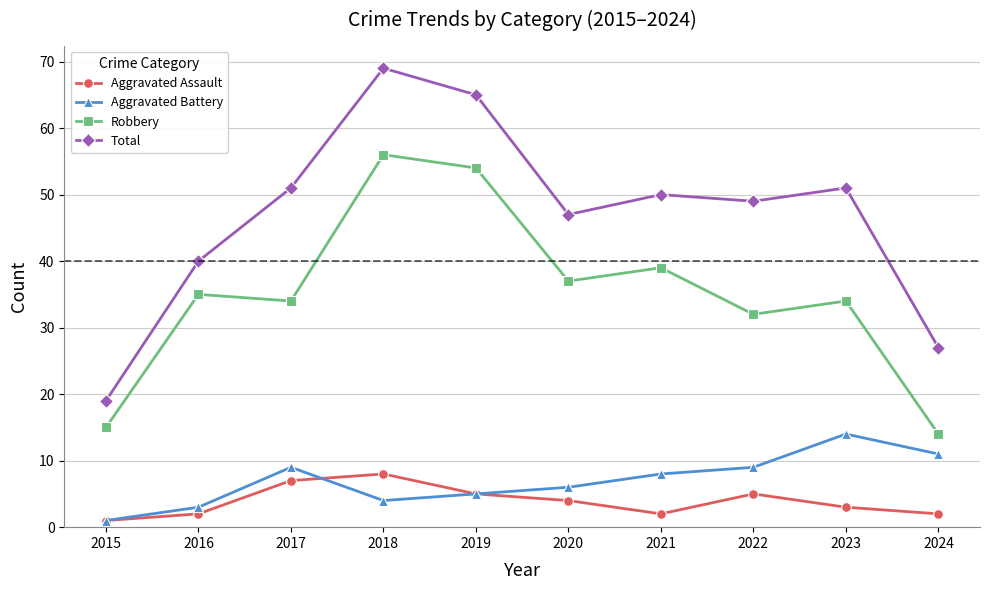

Is it true that Robbery equals 32 at 2022?

True